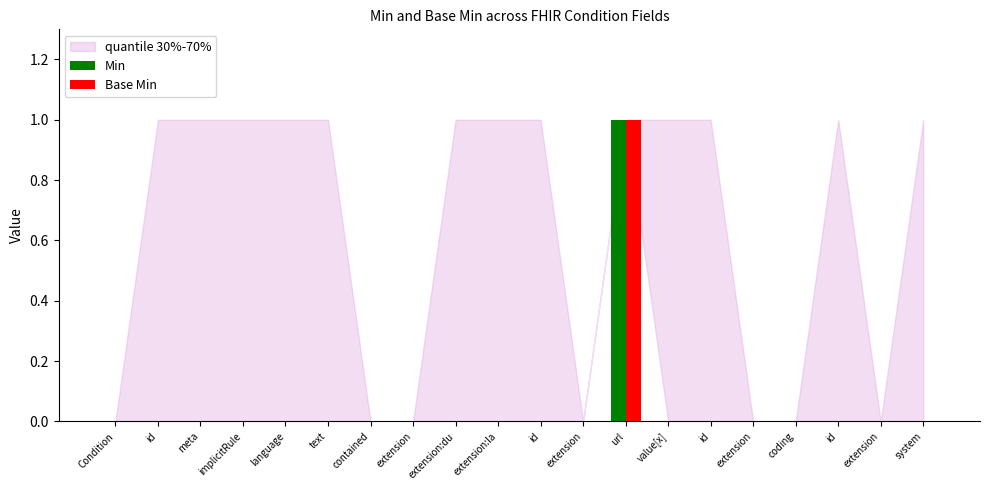

How many groups of bars are there?

20